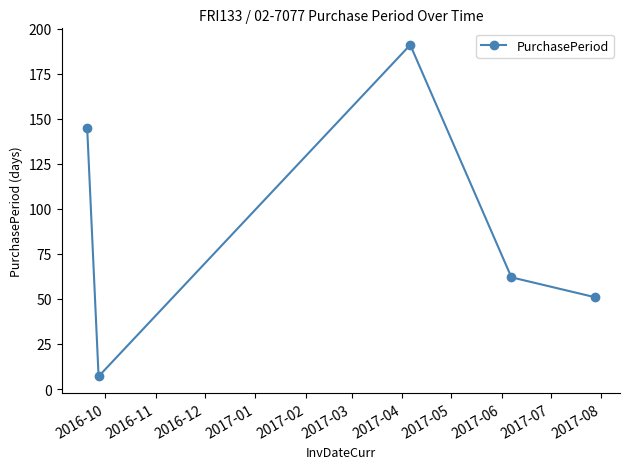

What is the value of the 4th point from the left?

62